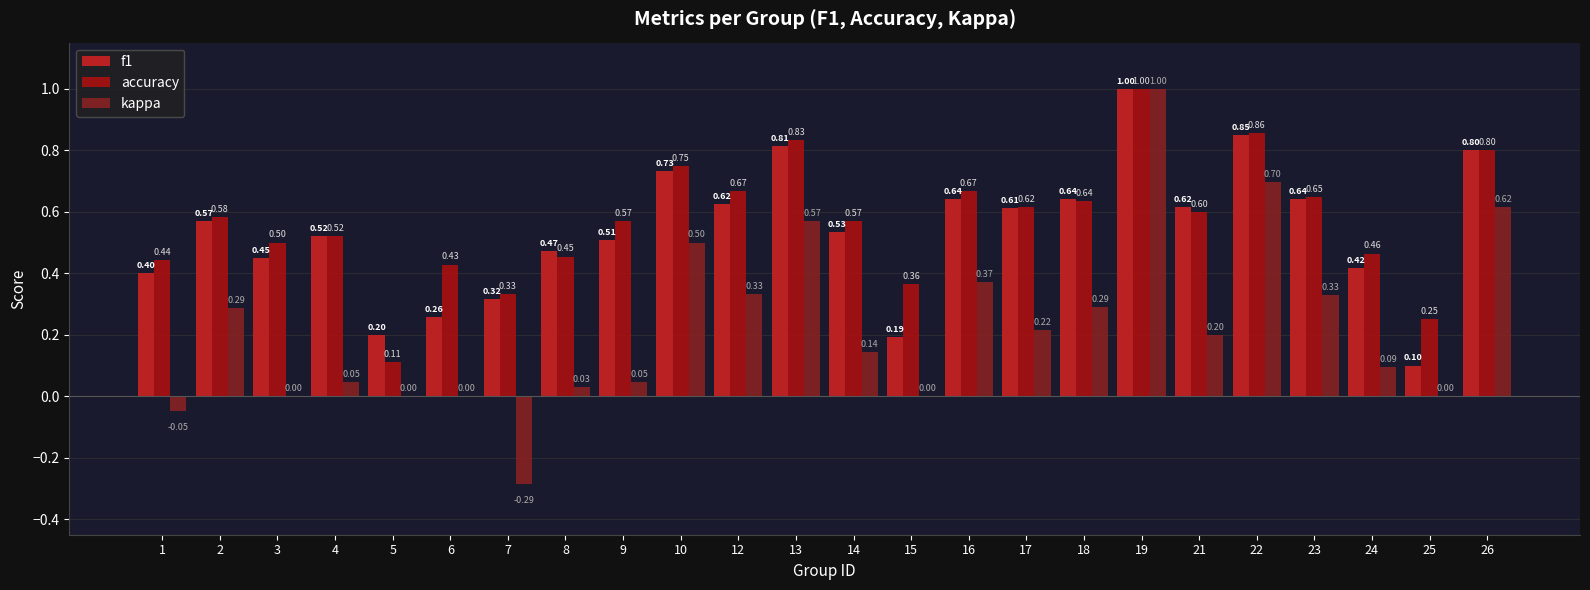

Which series changed the most between 15 and 25?

accuracy